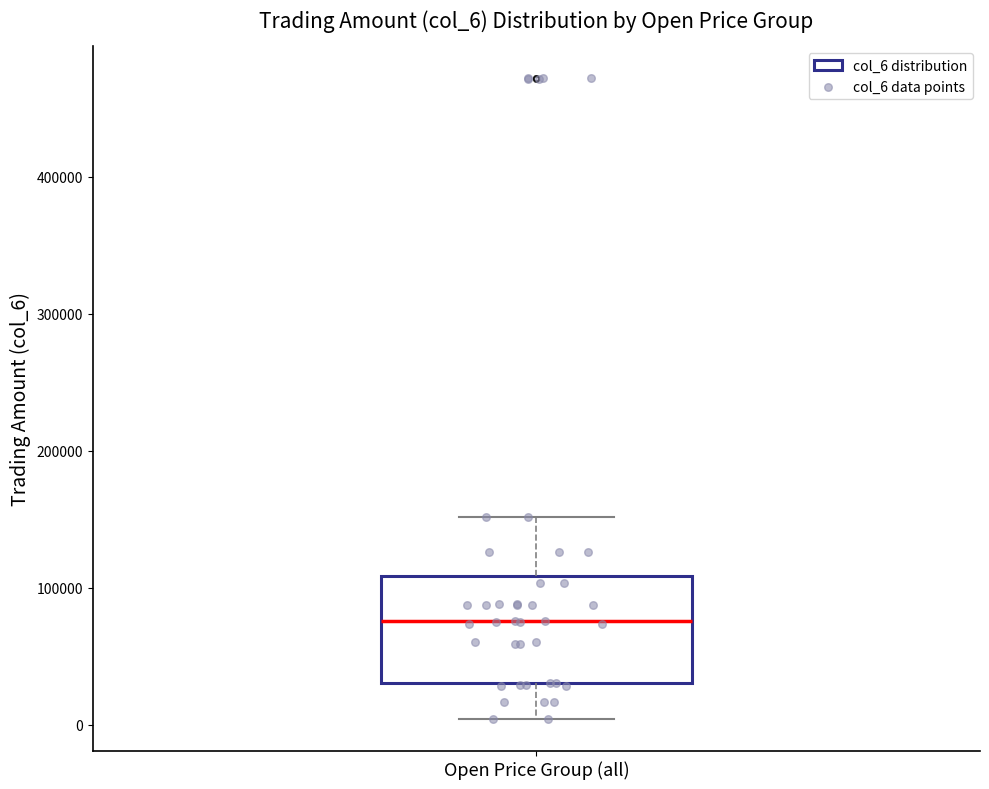

Read this box plot against the y-axis: the position of the median line, the range covered by the box, and the ends of both whiskers. The values are not printed on the chart, so give them approximately, as read against the axis.

median 80000, box 30000 to 110000, whiskers 0 to 150000